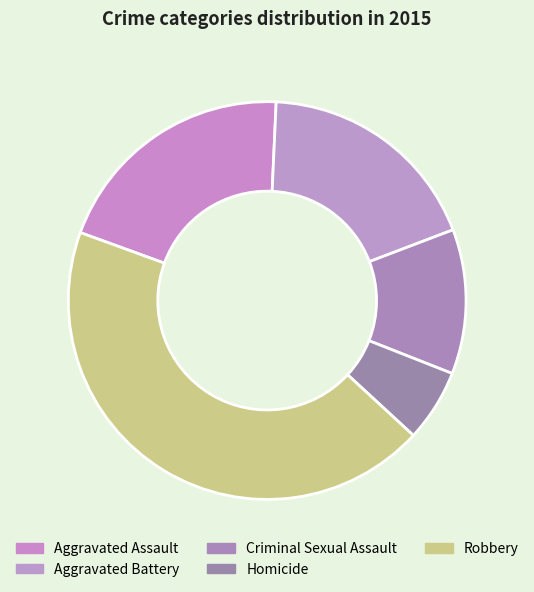

Is it true that Aggravated Battery is 13% of the pie?

False